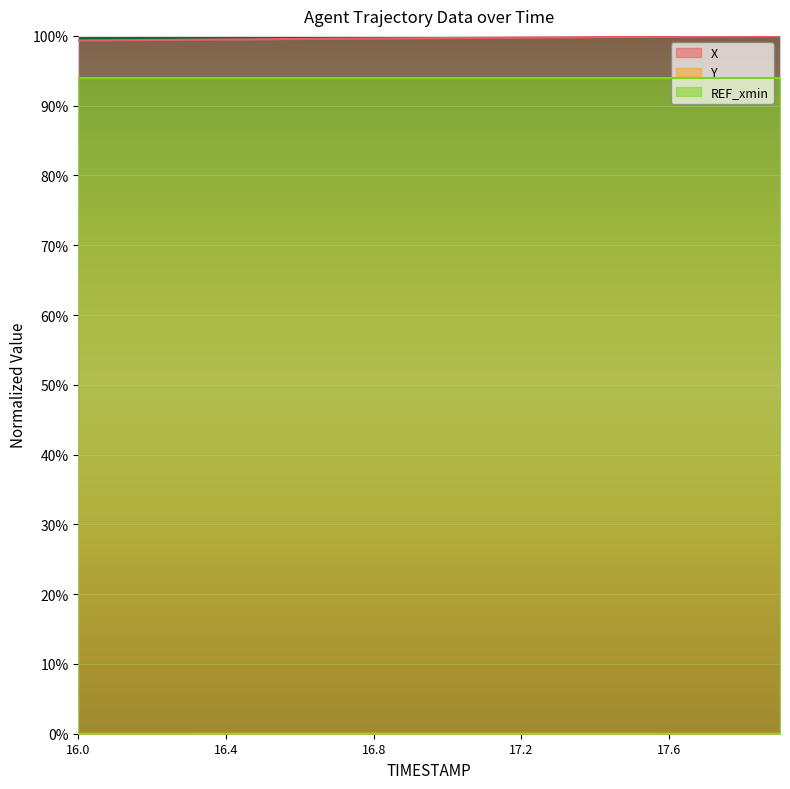

At which category does the chart reach its peak across all series?

17.9